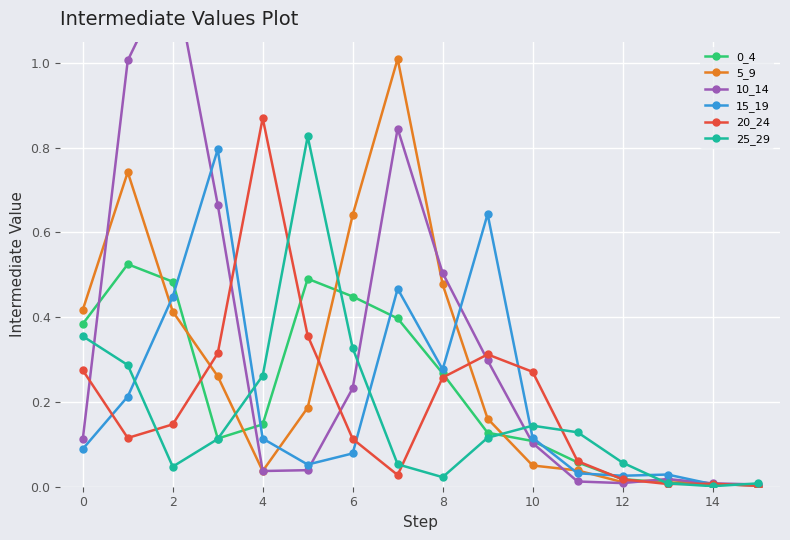

The 5_9 series shows 1.1 at 6. True or false?

False